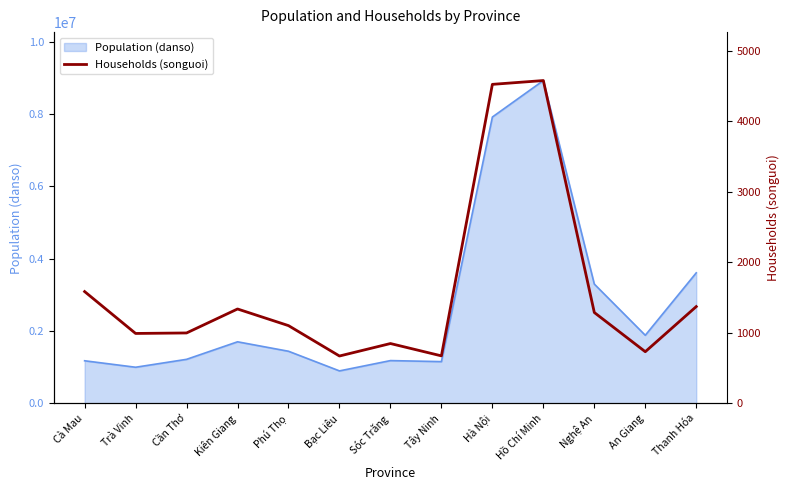

Which has a higher value, Hà Nội or Sóc Trăng?

Hà Nội